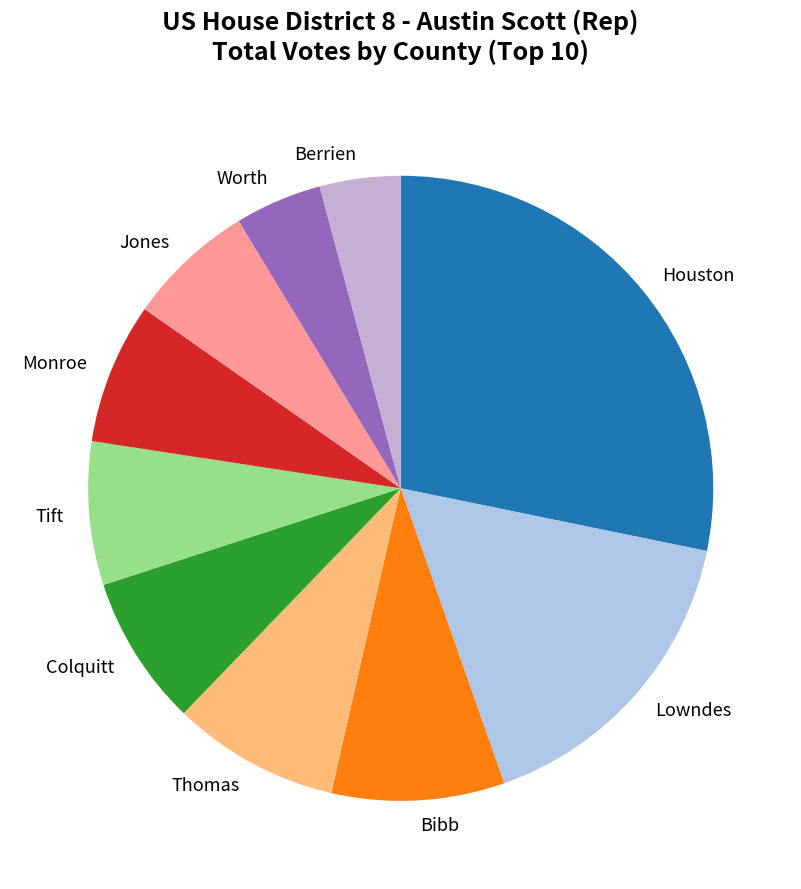

Which category has the biggest portion of the pie?

Houston